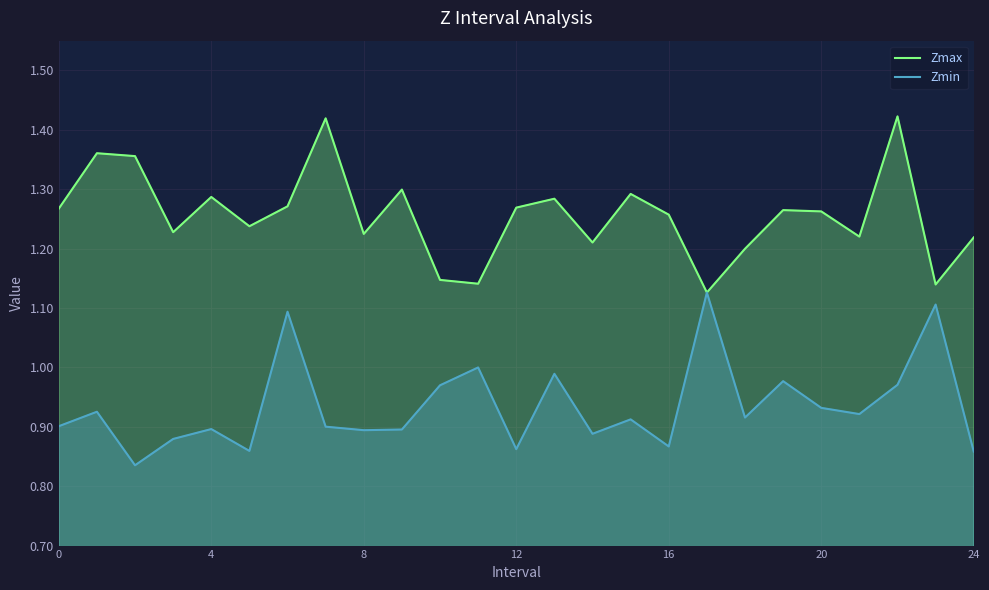

The Zmax series shows 1.3 at 12. True or false?

True